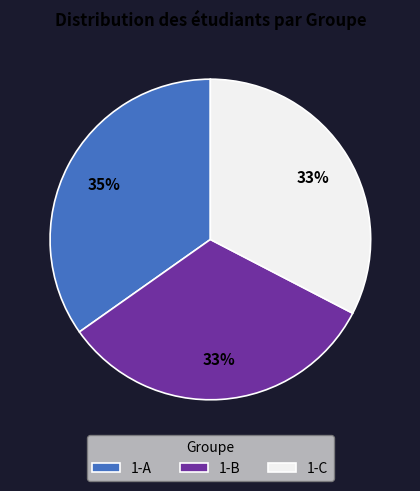

Which category has the biggest portion of the pie?

1-A